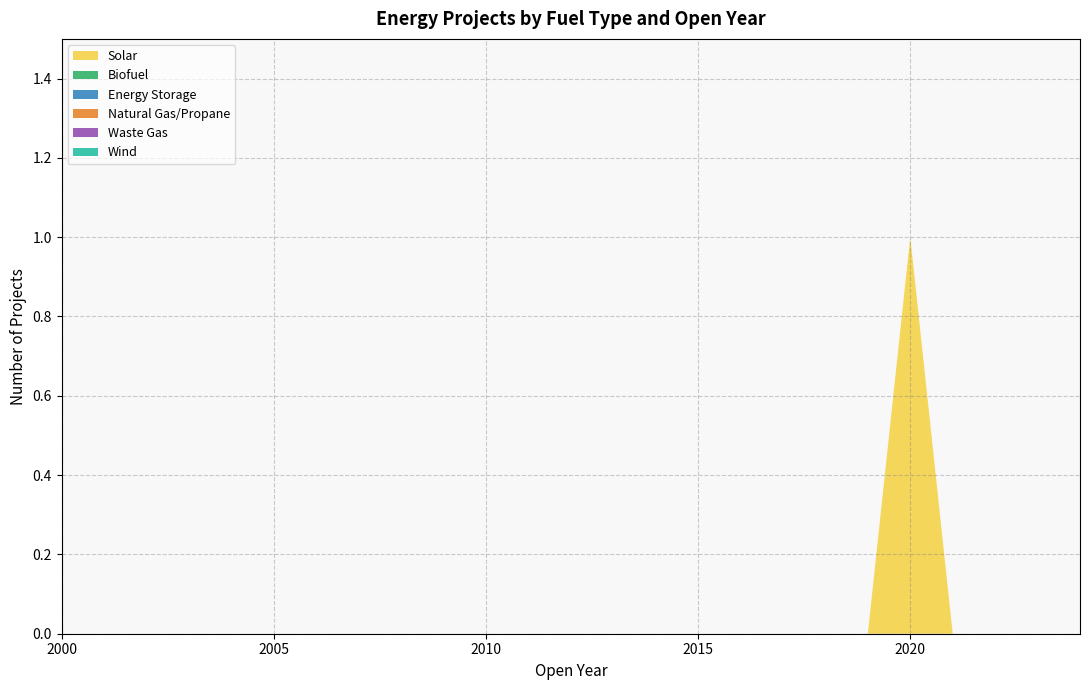

Reading left to right, extract all data points from this chart.

Solar: 2000=0	2001=0	2002=0	2003=0	2004=0	2005=0	2006=0	2007=0	2008=0	2009=0	2010=0	2011=0	2012=0	2013=0	2014=0	2015=0	2016=0	2017=0	2018=0	2019=0	2020=1	2021=0	2022=0	2023=0	2024=0
Biofuel: 2000=0	2001=0	2002=0	2003=0	2004=0	2005=0	2006=0	2007=0	2008=0	2009=0	2010=0	2011=0	2012=0	2013=0	2014=0	2015=0	2016=0	2017=0	2018=0	2019=0	2020=0	2021=0	2022=0	2023=0	2024=0
Energy Storage: 2000=0	2001=0	2002=0	2003=0	2004=0	2005=0	2006=0	2007=0	2008=0	2009=0	2010=0	2011=0	2012=0	2013=0	2014=0	2015=0	2016=0	2017=0	2018=0	2019=0	2020=0	2021=0	2022=0	2023=0	2024=0
Natural Gas/Propane: 2000=0	2001=0	2002=0	2003=0	2004=0	2005=0	2006=0	2007=0	2008=0	2009=0	2010=0	2011=0	2012=0	2013=0	2014=0	2015=0	2016=0	2017=0	2018=0	2019=0	2020=0	2021=0	2022=0	2023=0	2024=0
Waste Gas: 2000=0	2001=0	2002=0	2003=0	2004=0	2005=0	2006=0	2007=0	2008=0	2009=0	2010=0	2011=0	2012=0	2013=0	2014=0	2015=0	2016=0	2017=0	2018=0	2019=0	2020=0	2021=0	2022=0	2023=0	2024=0
Wind: 2000=0	2001=0	2002=0	2003=0	2004=0	2005=0	2006=0	2007=0	2008=0	2009=0	2010=0	2011=0	2012=0	2013=0	2014=0	2015=0	2016=0	2017=0	2018=0	2019=0	2020=0	2021=0	2022=0	2023=0	2024=0